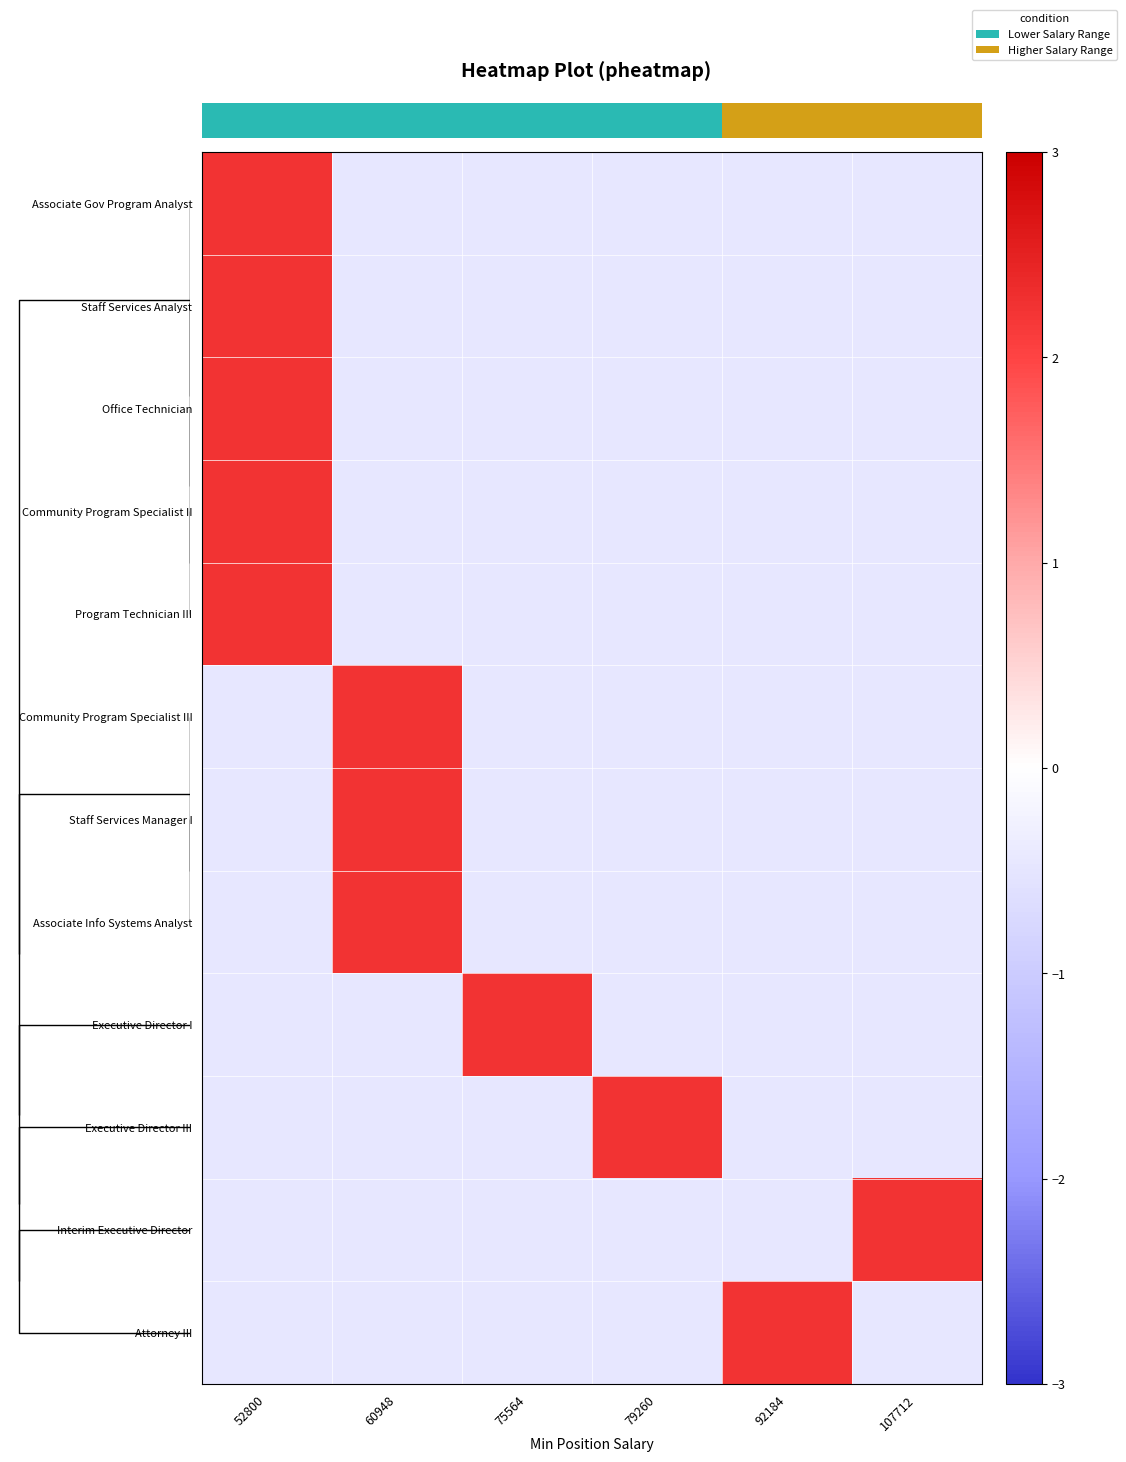

Reading right to left, extract all data points from this chart.

row_0: 5=-0.4	4=-0.4	3=-0.4	2=-0.4	1=-0.4	0=2.2
row_1: 5=-0.4	4=-0.4	3=-0.4	2=-0.4	1=-0.4	0=2.2
row_2: 5=-0.4	4=-0.4	3=-0.4	2=-0.4	1=-0.4	0=2.2
row_3: 5=-0.4	4=-0.4	3=-0.4	2=-0.4	1=-0.4	0=2.2
row_4: 5=-0.4	4=-0.4	3=-0.4	2=-0.4	1=-0.4	0=2.2
row_5: 5=-0.4	4=-0.4	3=-0.4	2=-0.4	1=2.2	0=-0.4
row_6: 5=-0.4	4=-0.4	3=-0.4	2=-0.4	1=2.2	0=-0.4
row_7: 5=-0.4	4=-0.4	3=-0.4	2=-0.4	1=2.2	0=-0.4
row_8: 5=-0.4	4=-0.4	3=-0.4	2=2.2	1=-0.4	0=-0.4
row_9: 5=-0.4	4=-0.4	3=2.2	2=-0.4	1=-0.4	0=-0.4
row_10: 5=2.2	4=-0.4	3=-0.4	2=-0.4	1=-0.4	0=-0.4
row_11: 5=-0.4	4=2.2	3=-0.4	2=-0.4	1=-0.4	0=-0.4